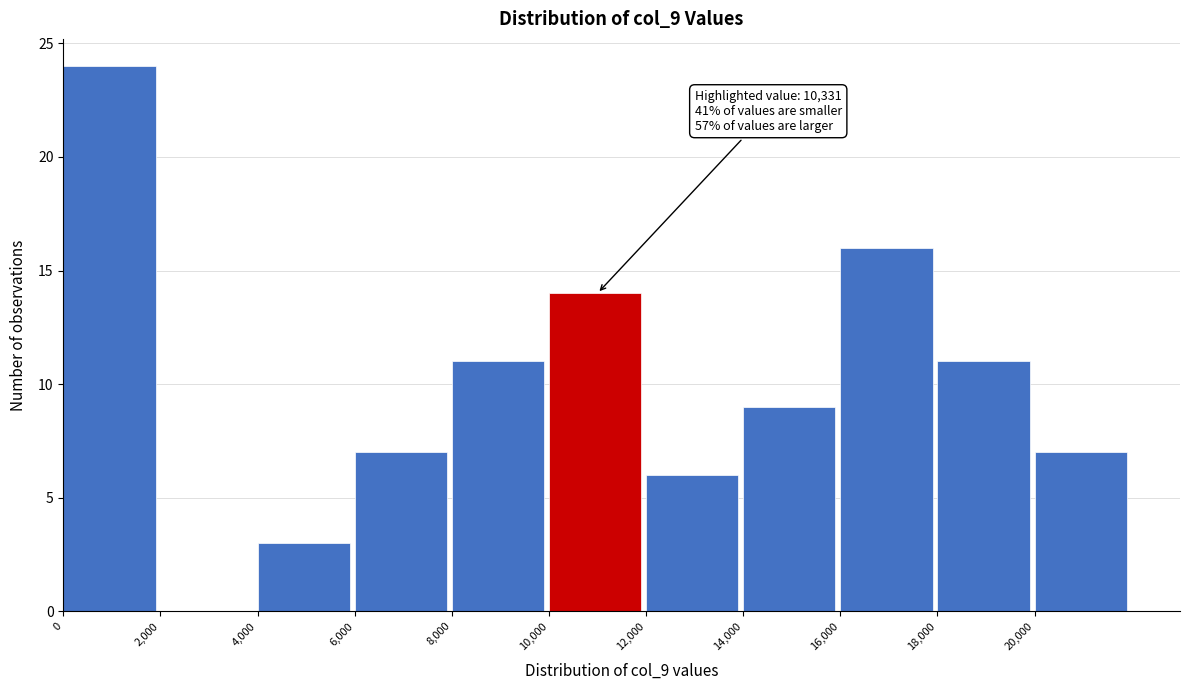

Which range on the x-axis has the tallest bar?

0 to 2000